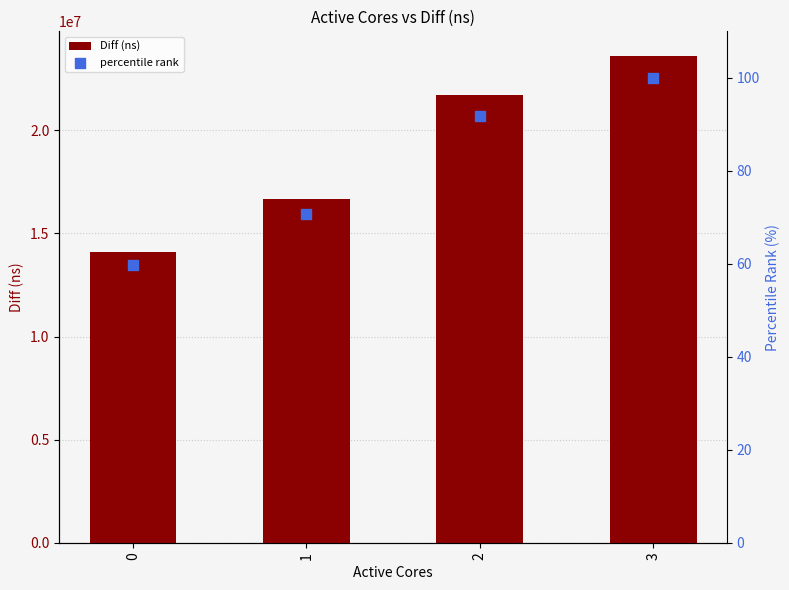

What are all the series names shown in the legend?

Diff (ns), percentile rank